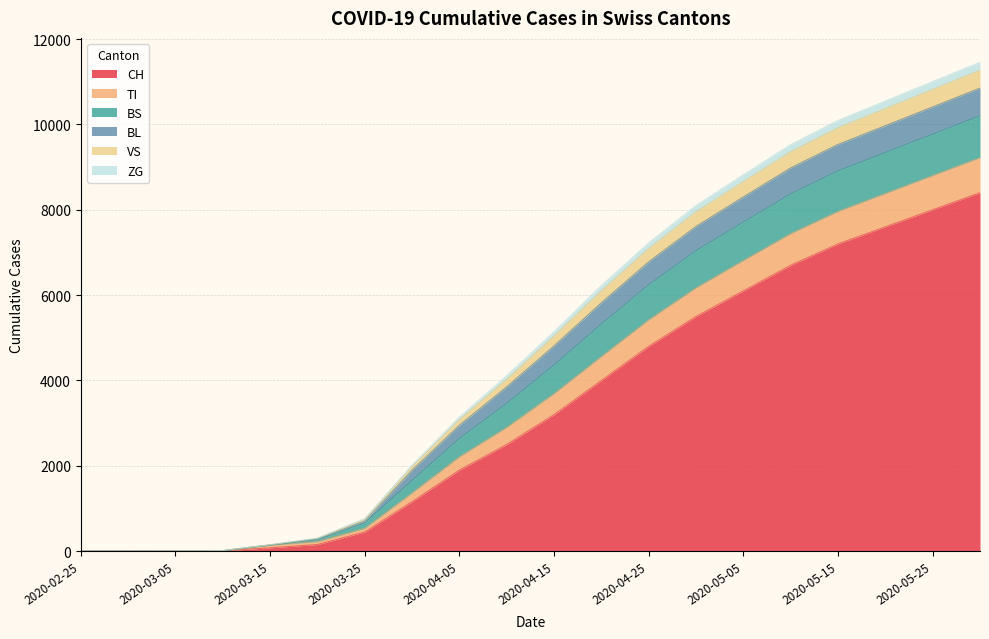

How many lines are shown in the chart?

6